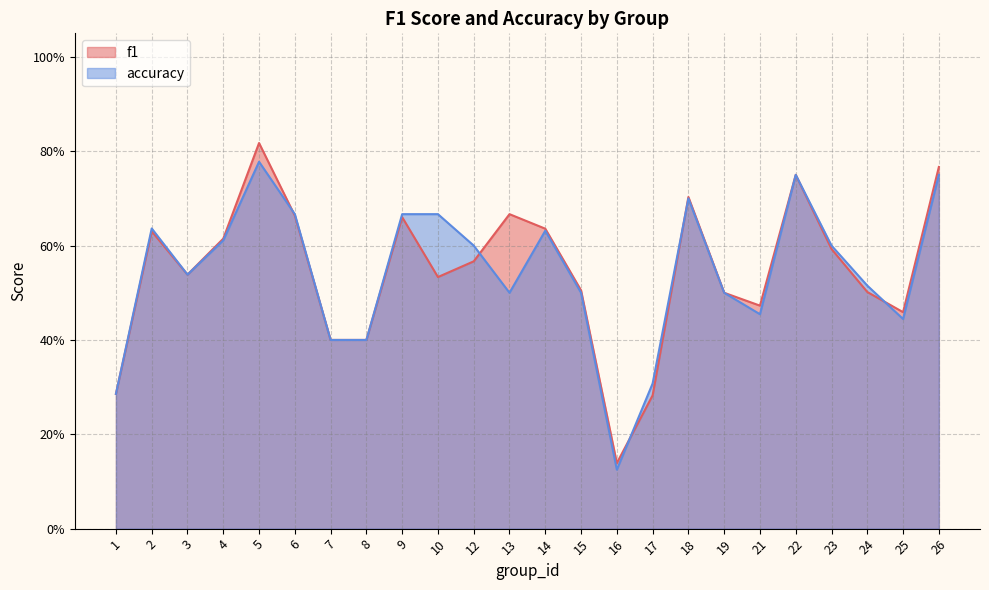

What is the value of the accuracy point at the 20th from the left?

0.8